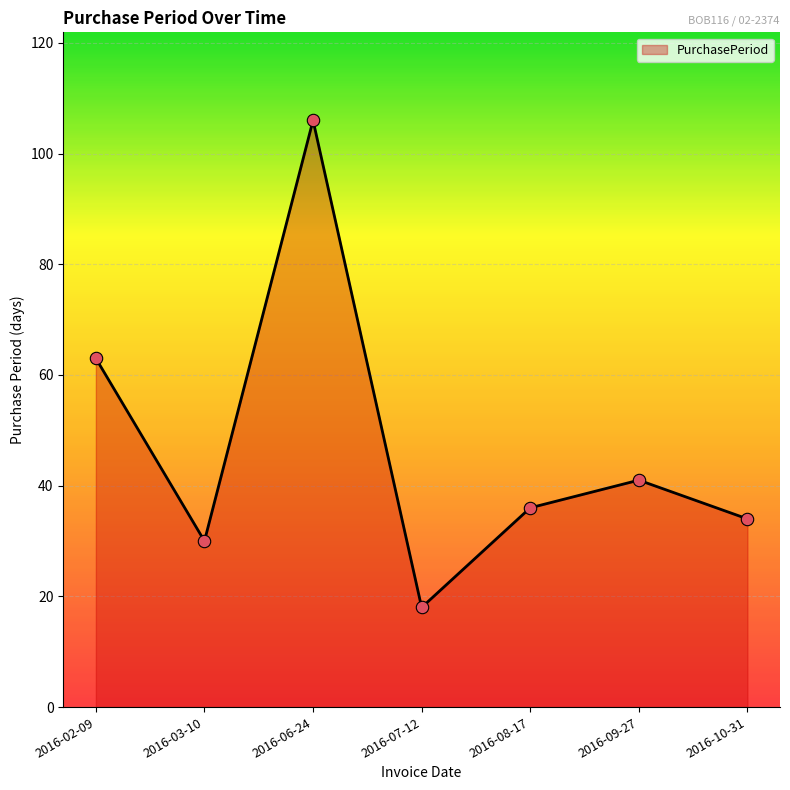

Between 2016-09-27 and 2016-10-31, which is larger?

2016-09-27